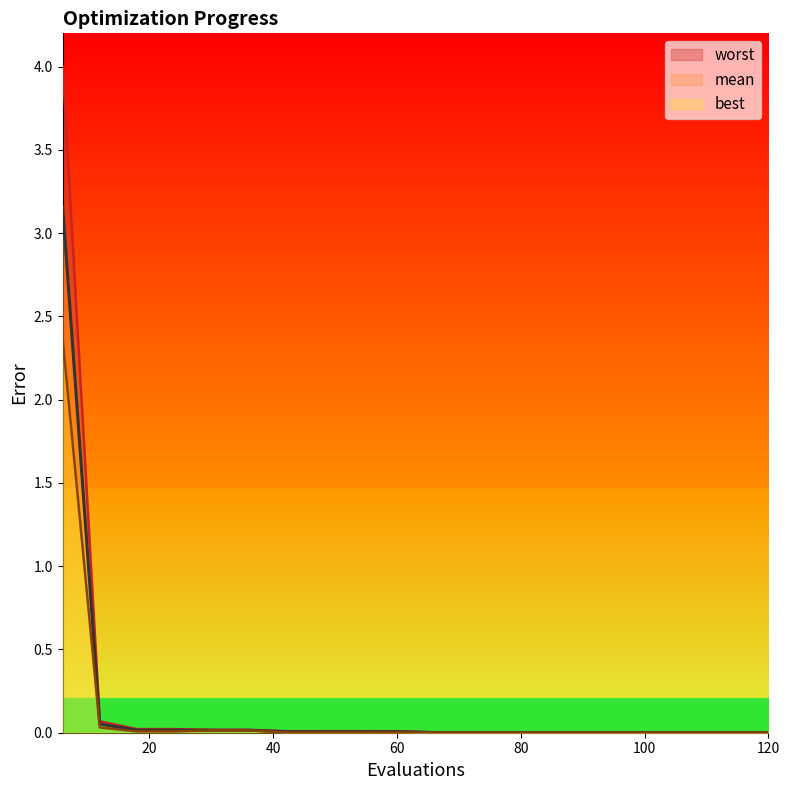

Is the value of worst at 30 greater than the value of best at 48?

Yes